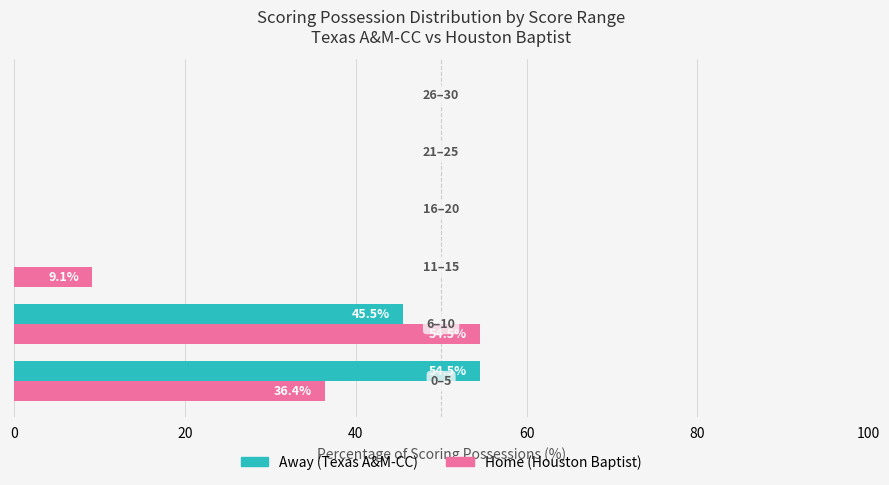

What is the highest value of the Home (Houston Baptist) series?

54.5